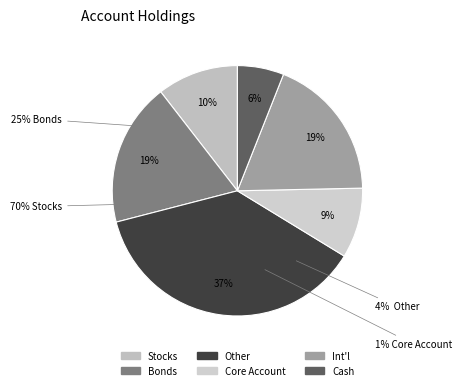

Rank the categories by value from lowest to highest.

Row 5, Row 3, Row 0, Row 1, Row 4, Row 2